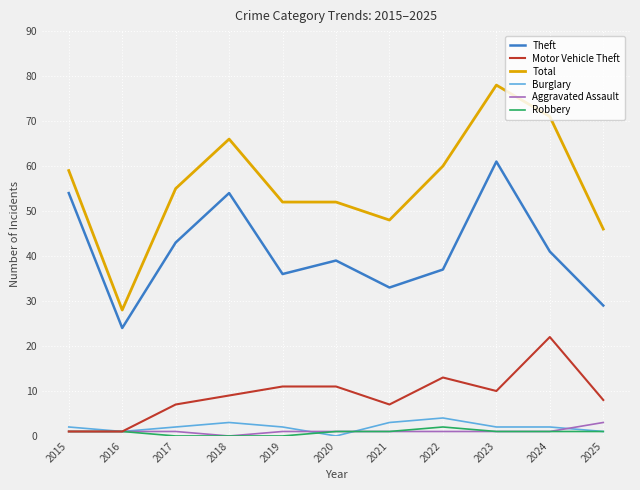

Reading left to right, what are all the values shown in this chart?

Theft: 2015=54	2016=24	2017=43	2018=54	2019=36	2020=39	2021=33	2022=37	2023=61	2024=41	2025=29
Motor Vehicle Theft: 2015=1	2016=1	2017=7	2018=9	2019=11	2020=11	2021=7	2022=13	2023=10	2024=22	2025=8
Total: 2015=59	2016=28	2017=55	2018=66	2019=52	2020=52	2021=48	2022=60	2023=78	2024=71	2025=46
Burglary: 2015=2	2016=1	2017=2	2018=3	2019=2	2020=0	2021=3	2022=4	2023=2	2024=2	2025=1
Aggravated Assault: 2015=1	2016=1	2017=1	2018=0	2019=1	2020=1	2021=1	2022=1	2023=1	2024=1	2025=3
Robbery: 2015=1	2016=1	2017=0	2018=0	2019=0	2020=1	2021=1	2022=2	2023=1	2024=1	2025=1